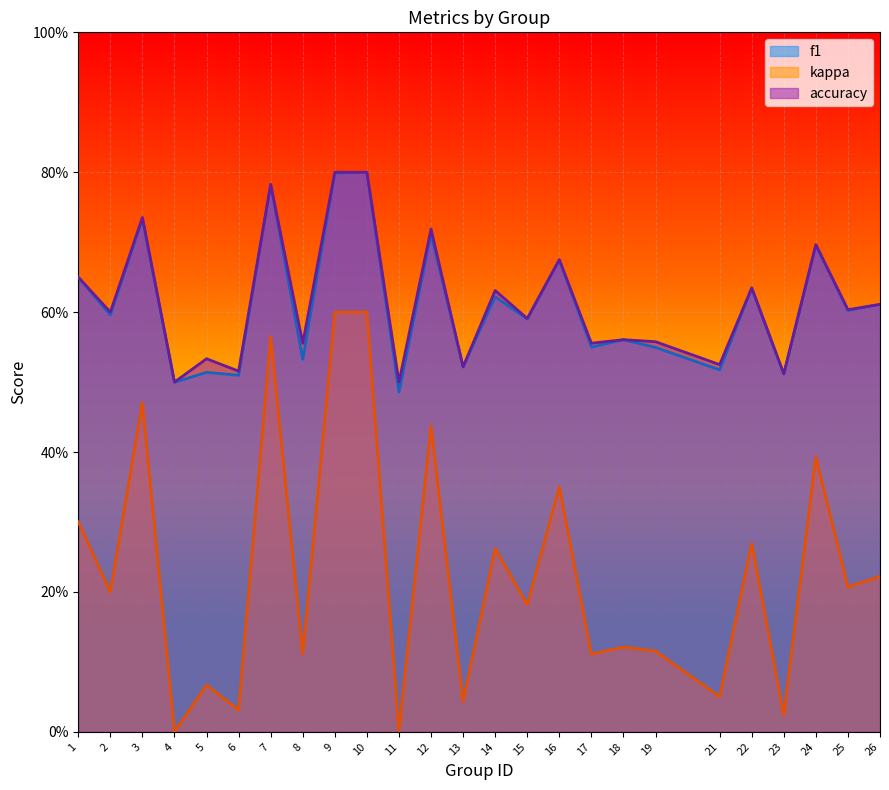

True or false: accuracy has a value of 0.6 at 17.

True